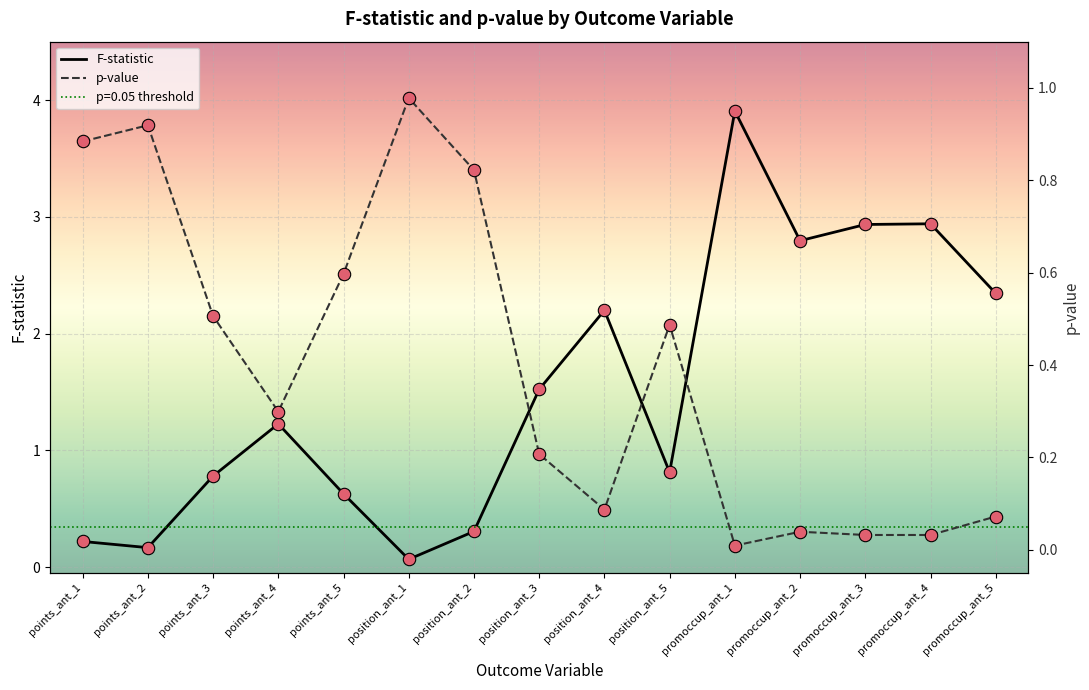

What is the total value across all series at position_ant_4?

2.3